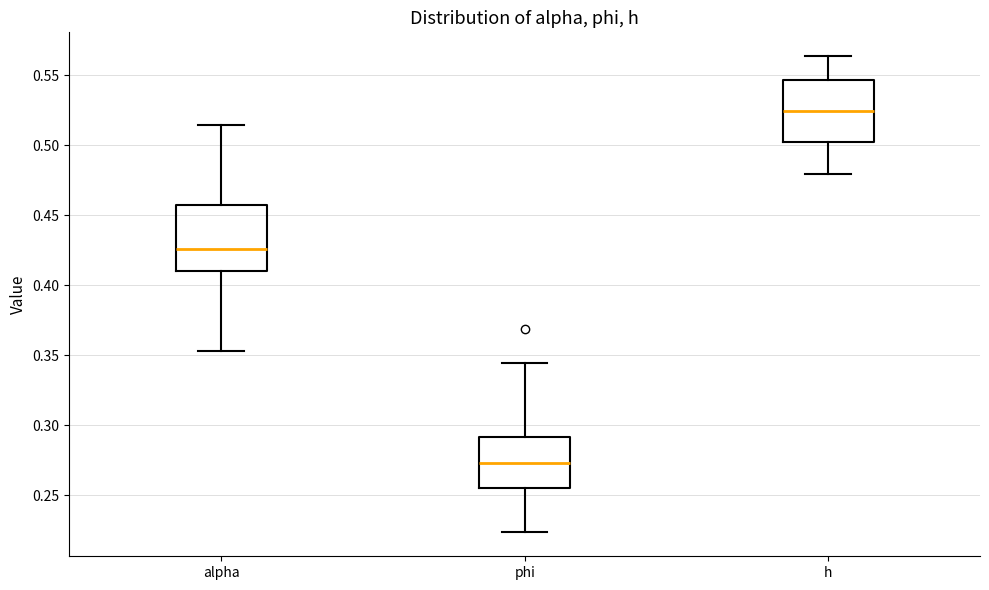

Reading left to right, read every box against the y-axis: the position of its median line, the range the box covers, and the ends of its whiskers. The values are not printed on the chart, so give them approximately, as read against the axis.

alpha: median 0.425, box 0.410 to 0.455, whiskers 0.355 to 0.515
phi: median 0.275, box 0.255 to 0.290, whiskers 0.225 to 0.345
h: median 0.525, box 0.500 to 0.545, whiskers 0.480 to 0.565